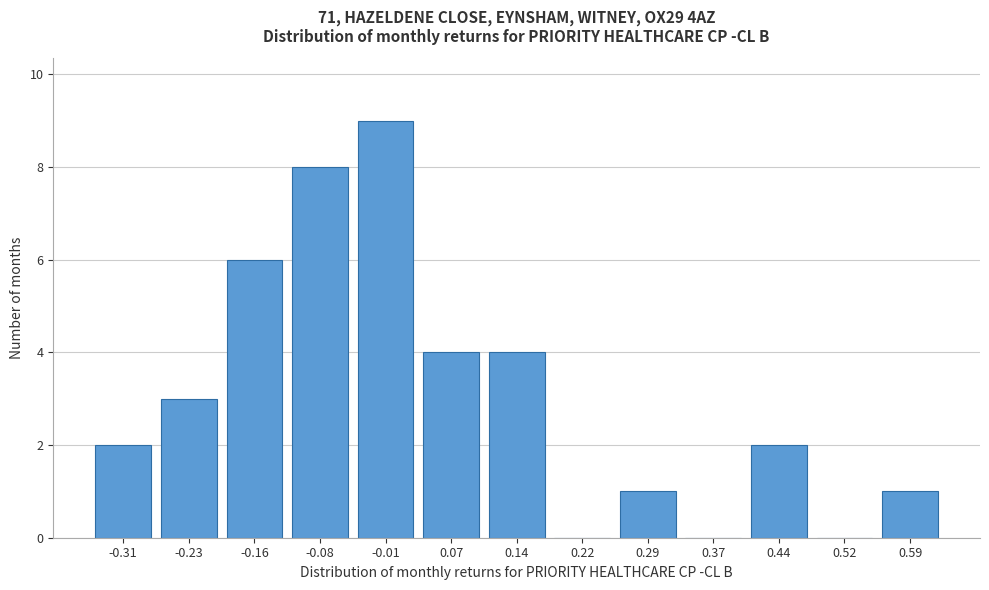

Reading right to left, list all the values displayed in this chart.

0.59=1	0.52=0	0.44=2	0.37=0	0.29=1	0.22=0	0.14=4	0.07=4	-0.01=9	-0.08=8	-0.16=6	-0.23=3	-0.31=2